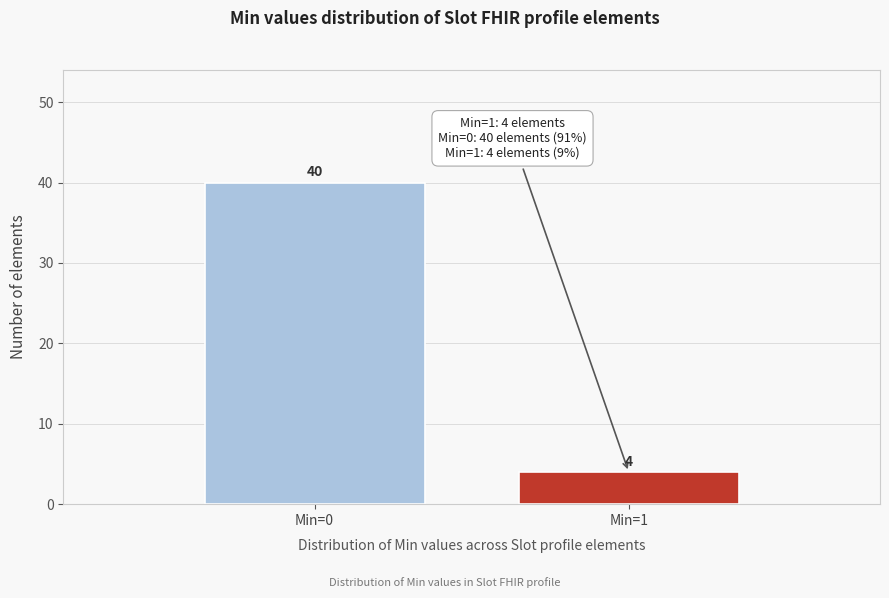

Reading right to left, extract all data points from this chart.

Min=1=4	Min=0=40